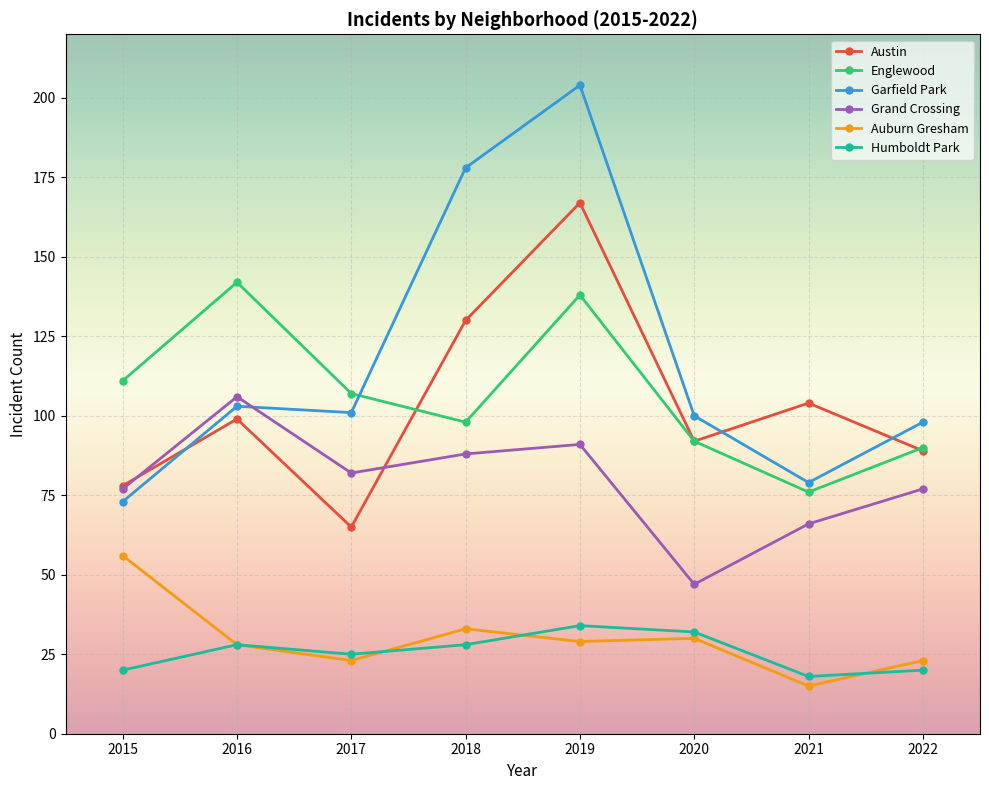

Reading right to left, what are all the values shown in this chart?

Austin: 89	104	92	167	130	65	99	78
Englewood: 90	76	92	138	98	107	142	111
Garfield Park: 98	79	100	204	178	101	103	73
Grand Crossing: 77	66	47	91	88	82	106	77
Auburn Gresham: 23	15	30	29	33	23	28	56
Humboldt Park: 20	18	32	34	28	25	28	20